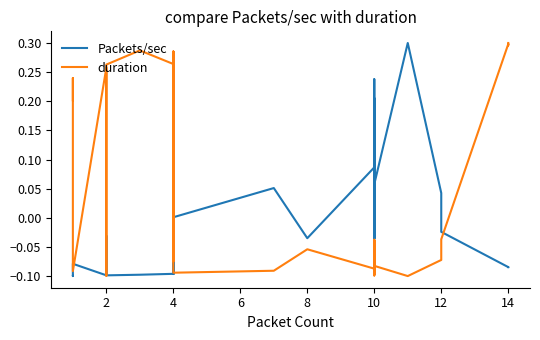

What is the difference between the maximum and minimum values in the Packets/sec series?

0.4